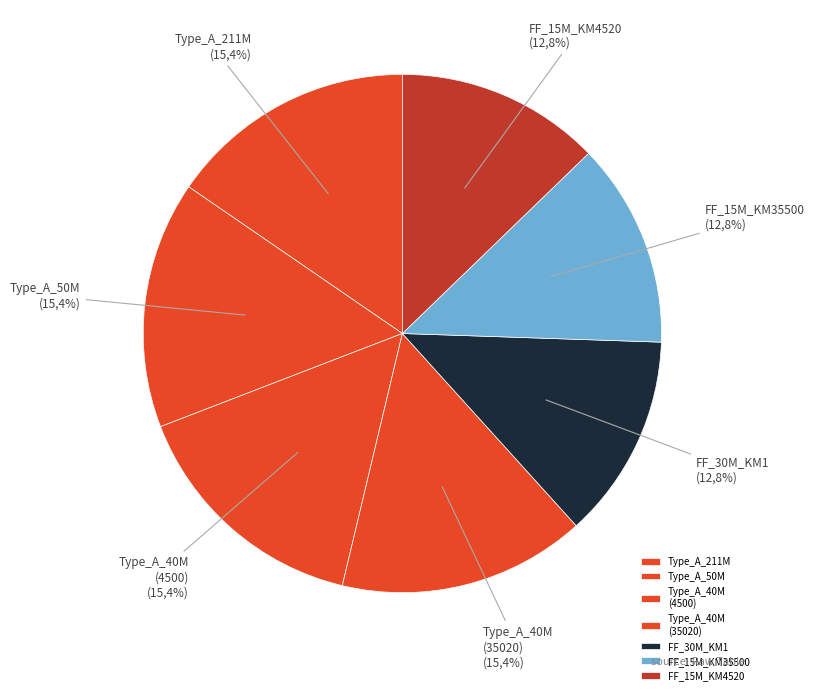

Does any single category account for the majority?

No